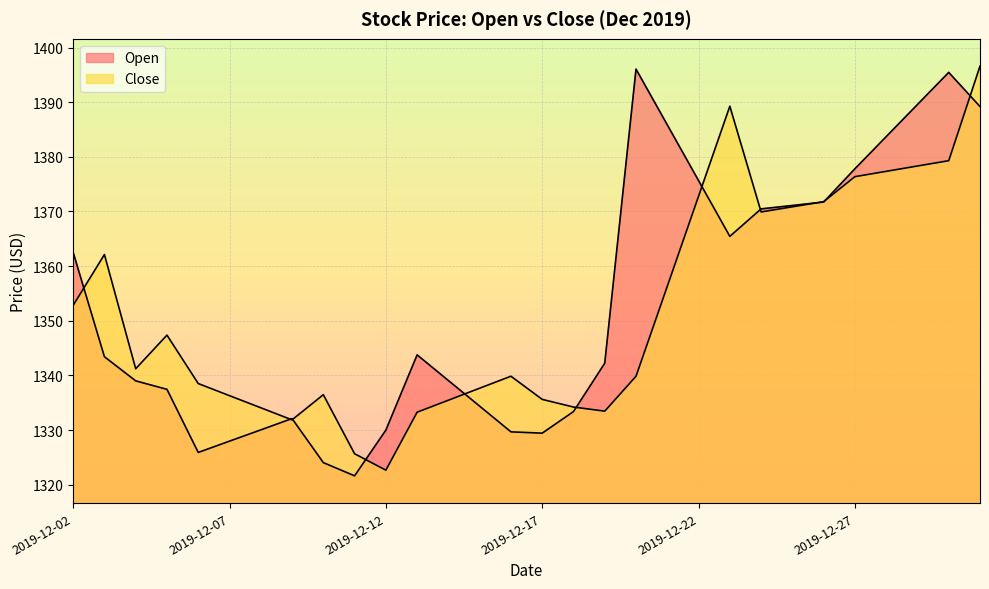

Rank the series at 2019-12-27 from lowest to highest value.

Close, Open